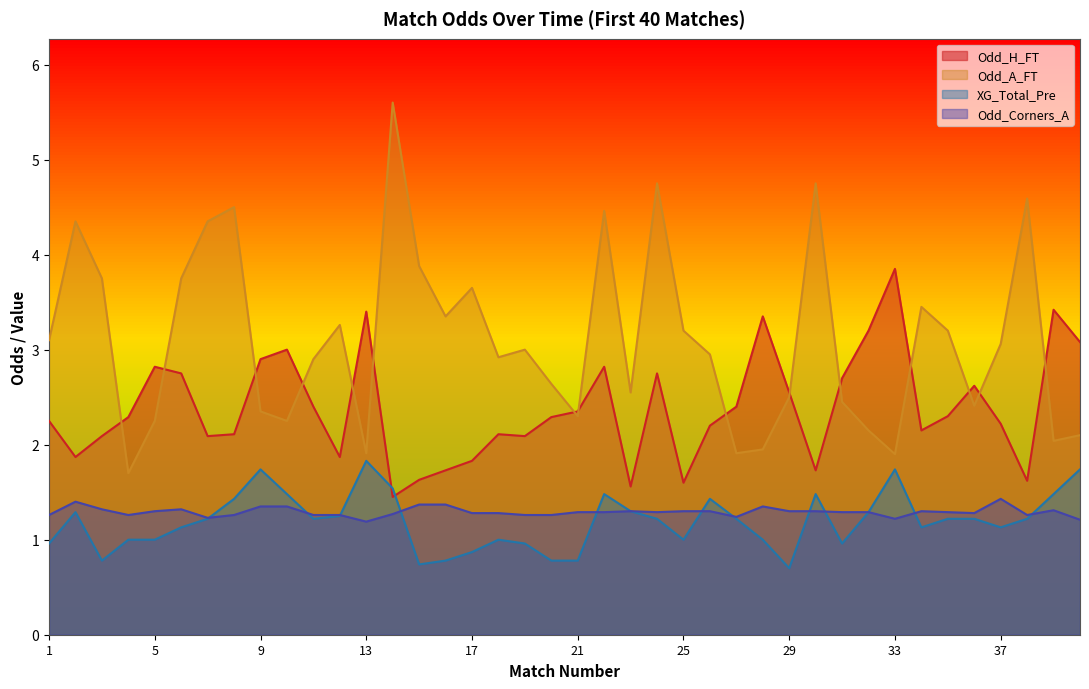

True or false: Odd_H_FT and Odd_A_FT intersect in this chart.

True